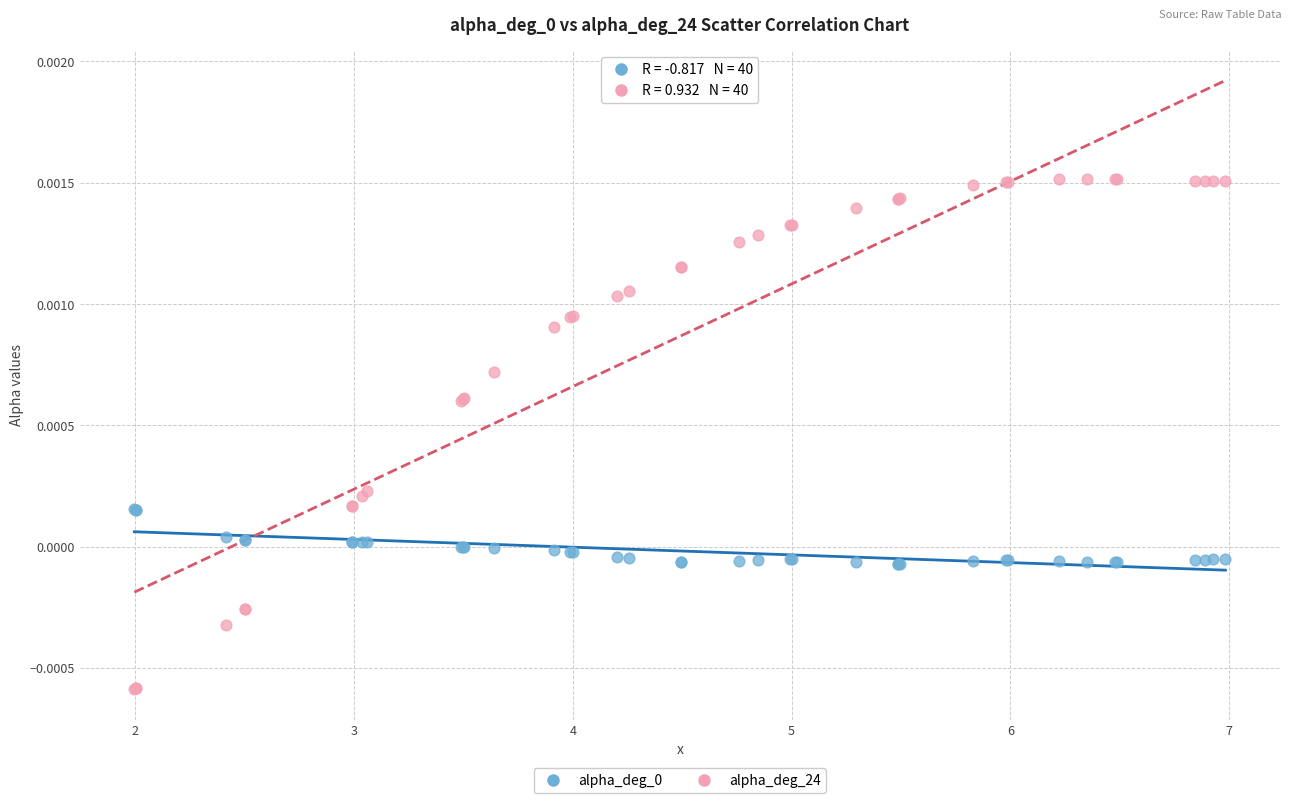

Which series reaches the minimum Y coordinate?

alpha_deg_24